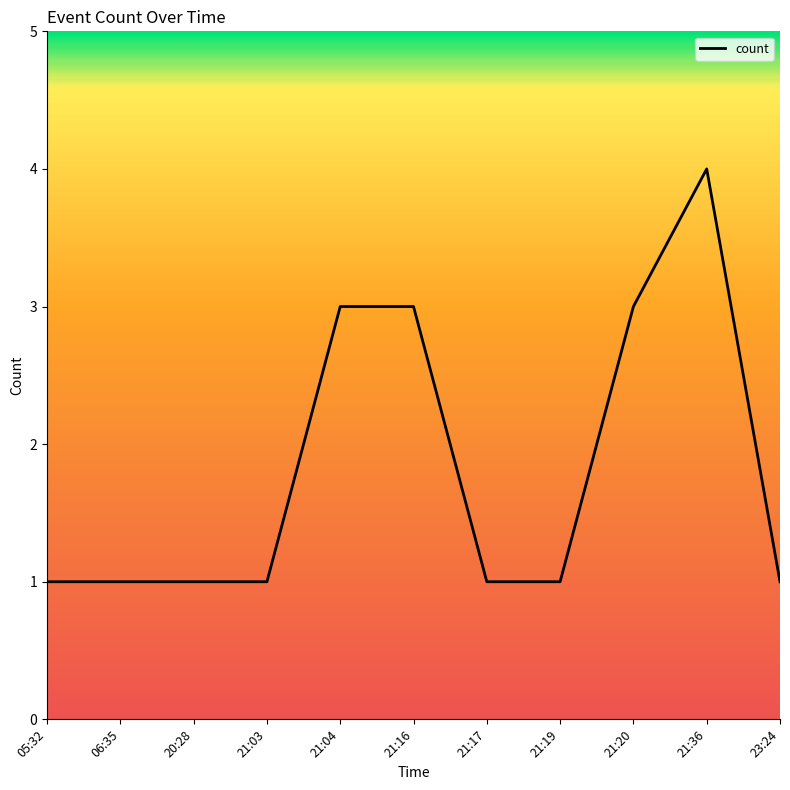

What value does the data have at 21:20?

3